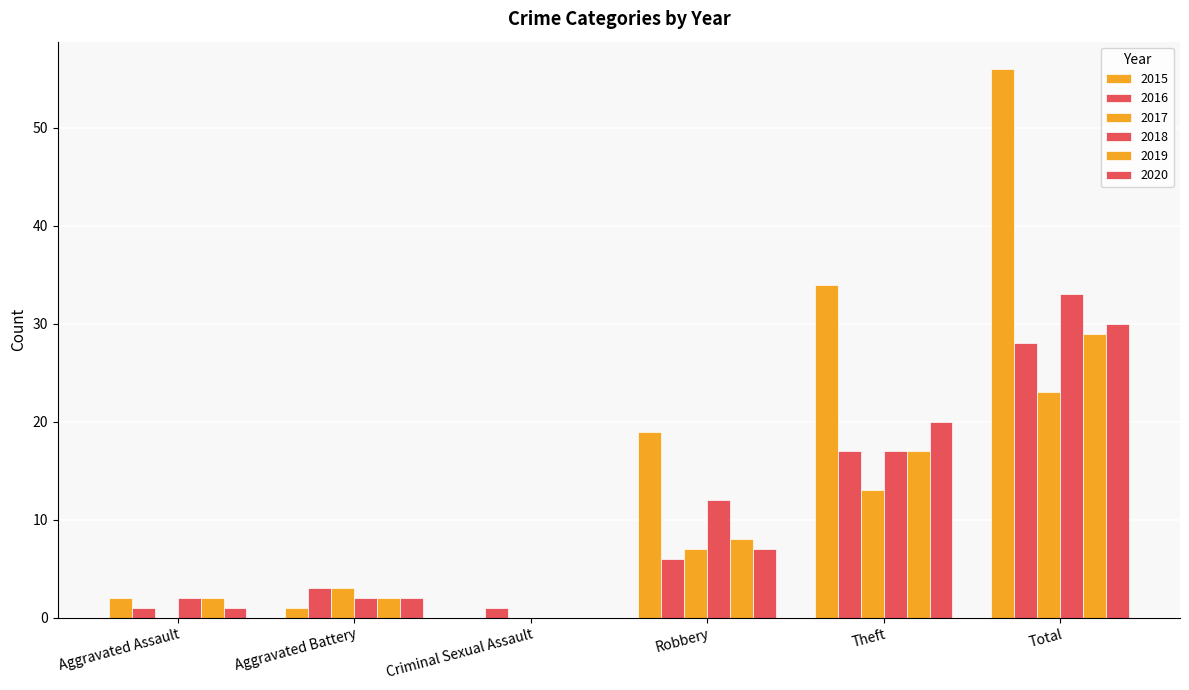

How many groups of bars are there?

6